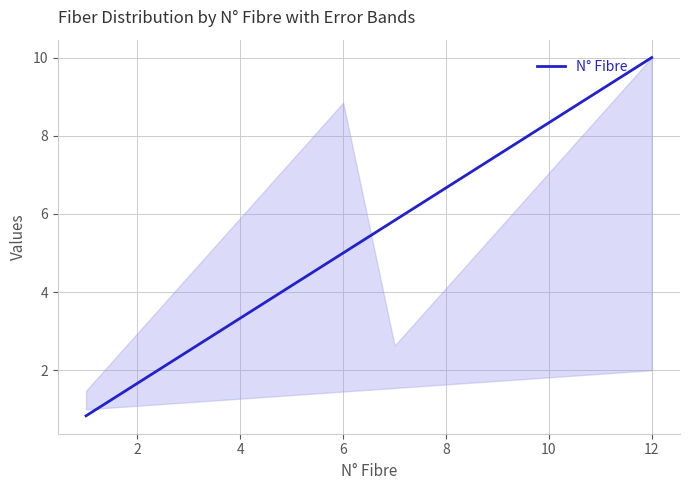

How many lines are shown in the chart?

1